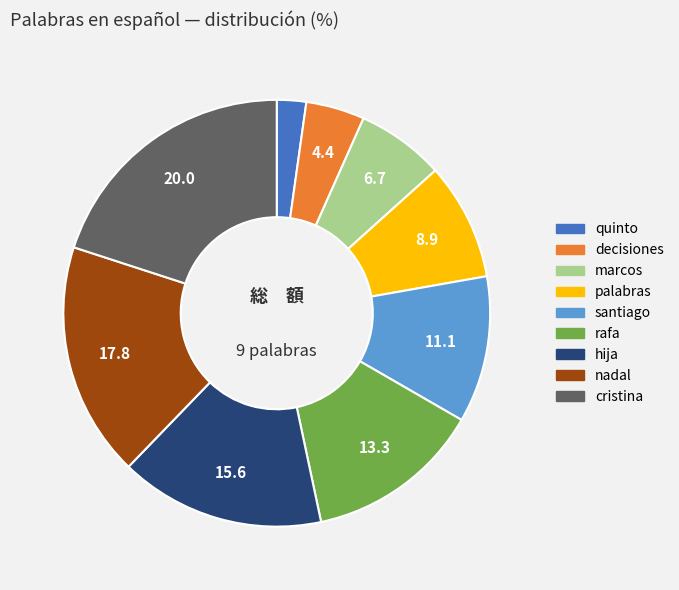

Approximately how many times larger is the value at decisiones compared to santiago?

0.4